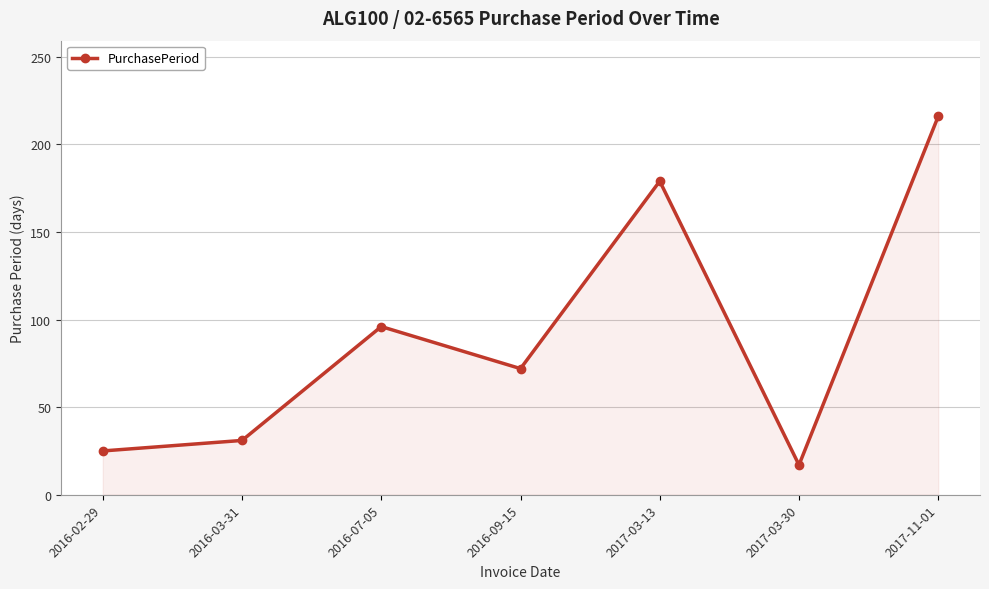

How many points are lower than both their immediate neighbors (excluding endpoints)?

2